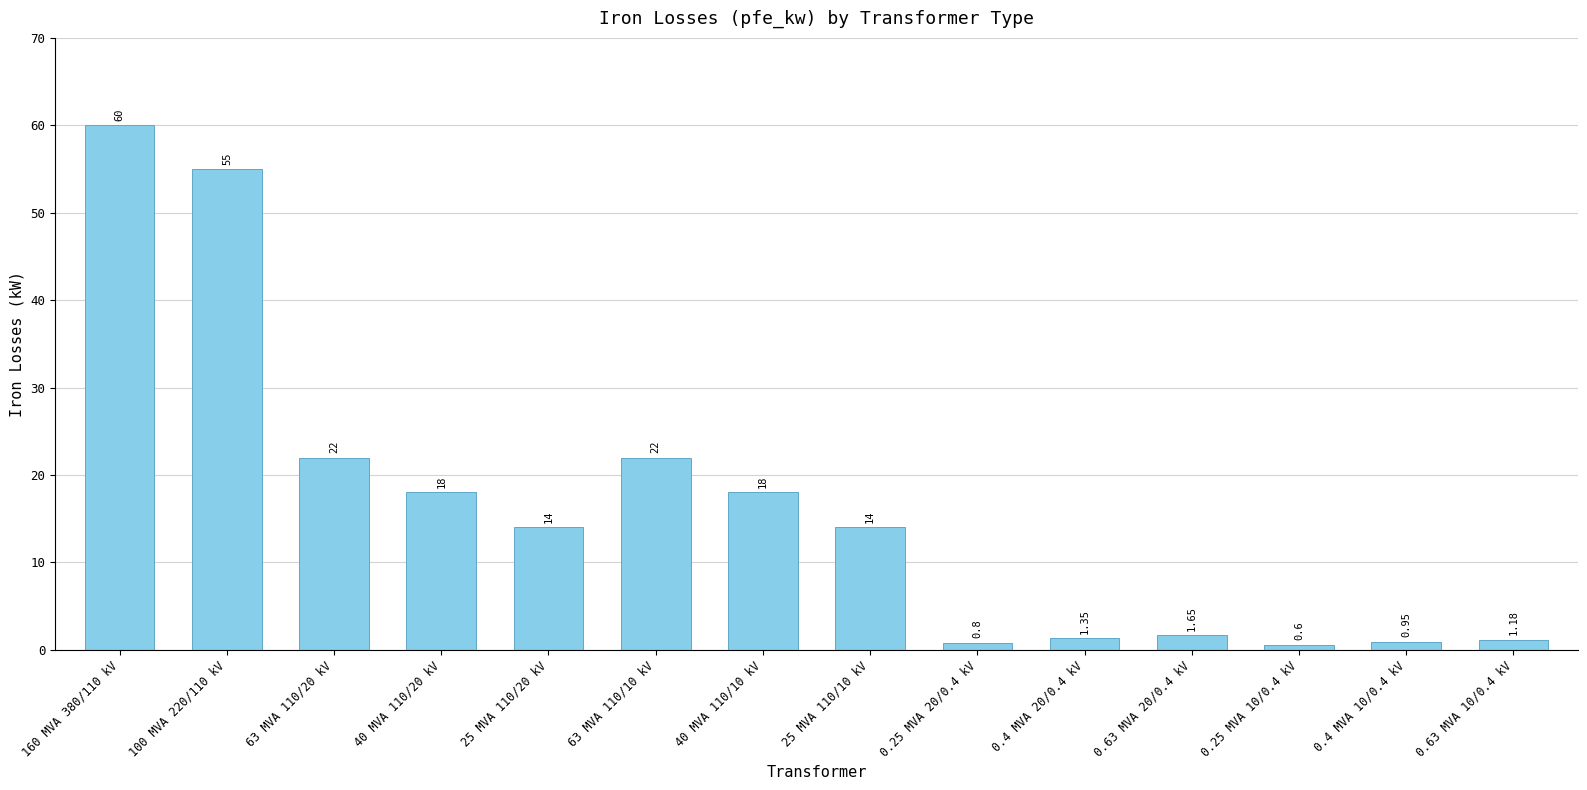

Which has a higher value, 63 MVA 110/20 kV or 160 MVA 380/110 kV?

160 MVA 380/110 kV